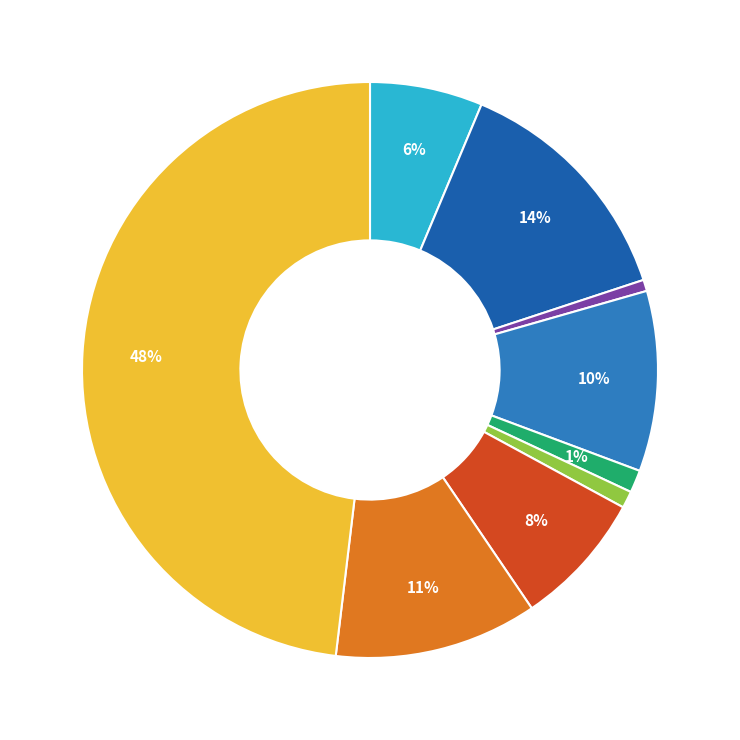

How many segments does this pie chart have?

9